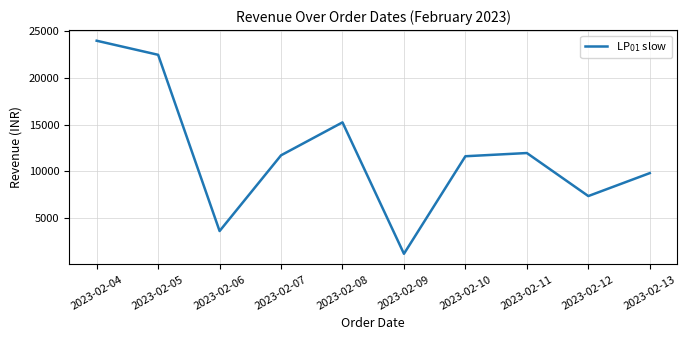

What is the greatest value displayed?

23956